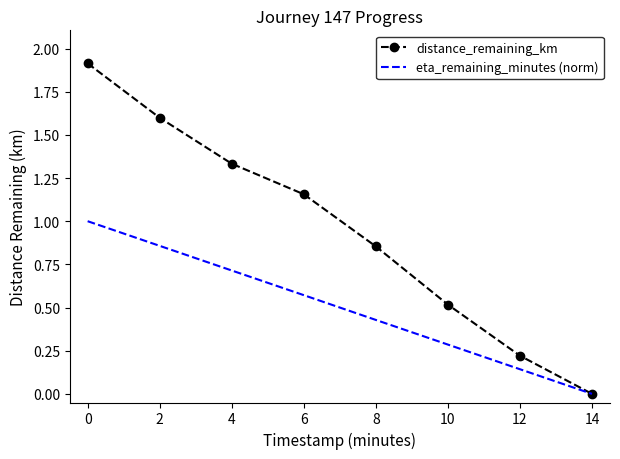

How many values in the distance_remaining_km series exceed 1?

4